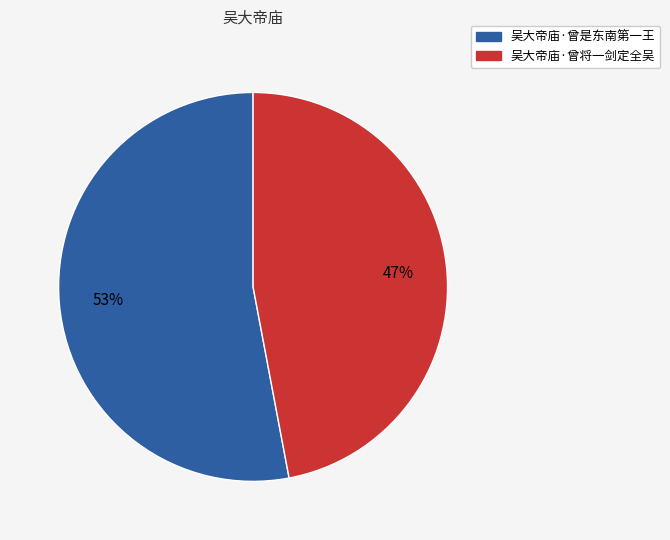

Which slice is the largest?

吴大帝庙·曾是东南第一王